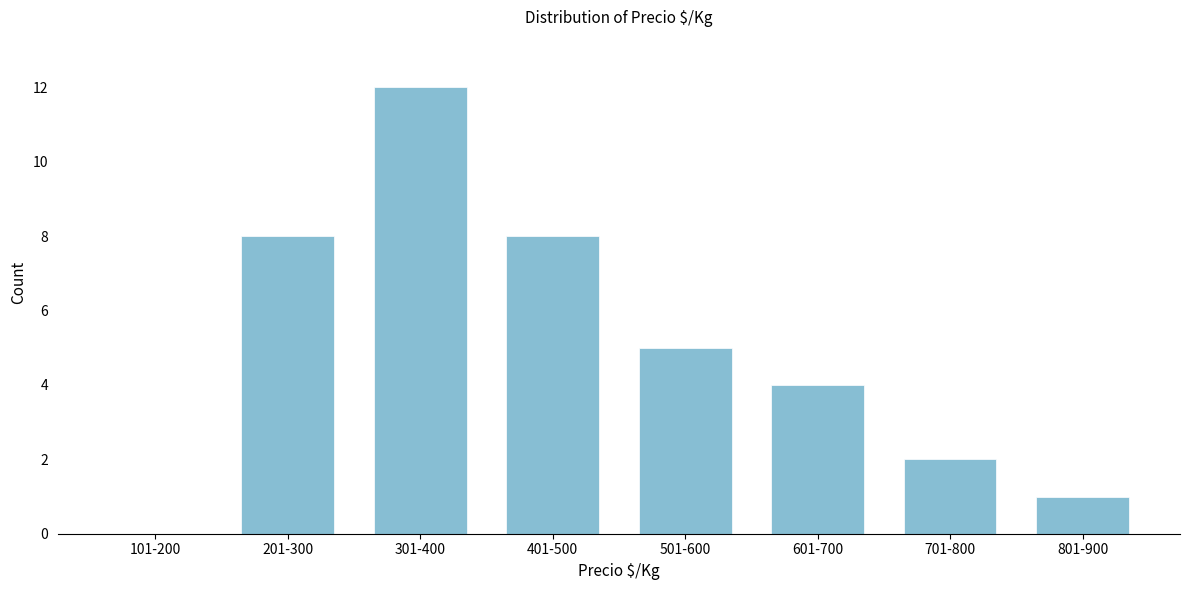

Reading left to right, extract all data points from this chart.

101-200=0	201-300=8	301-400=12	401-500=8	501-600=5	601-700=4	701-800=2	801-900=1